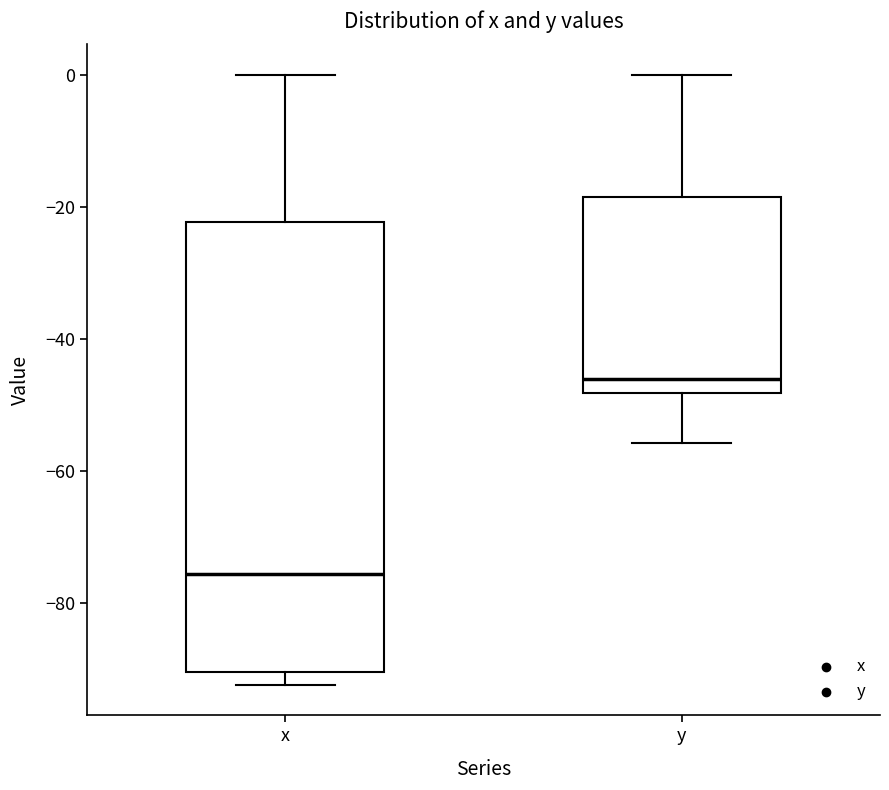

Where is the upper edge of the box for y on the y-axis? The values are not printed on the chart, so give them approximately, as read against the axis.

-18